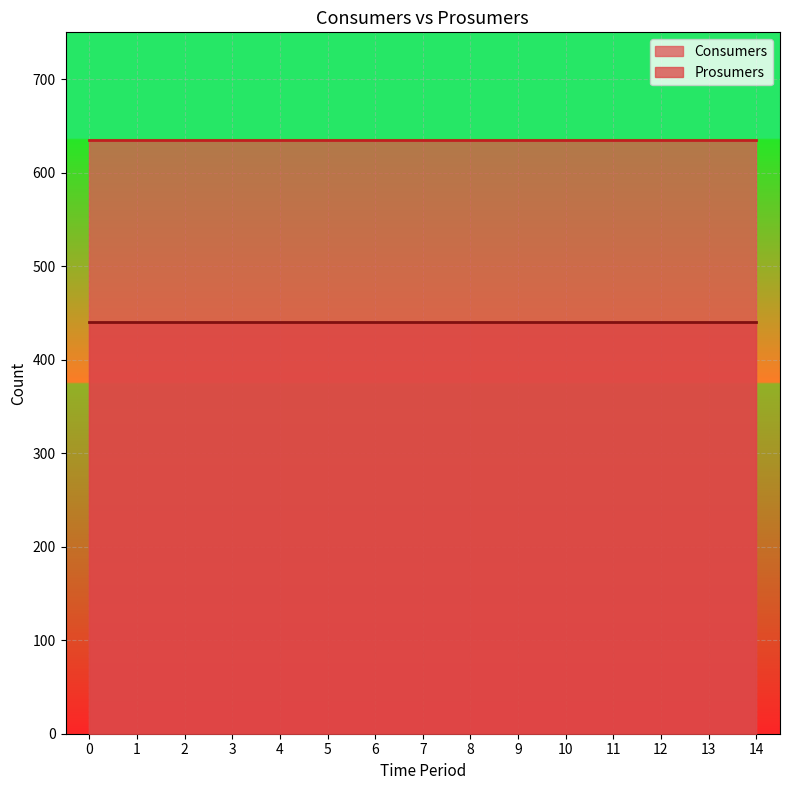

How many categories are shown in the chart?

15